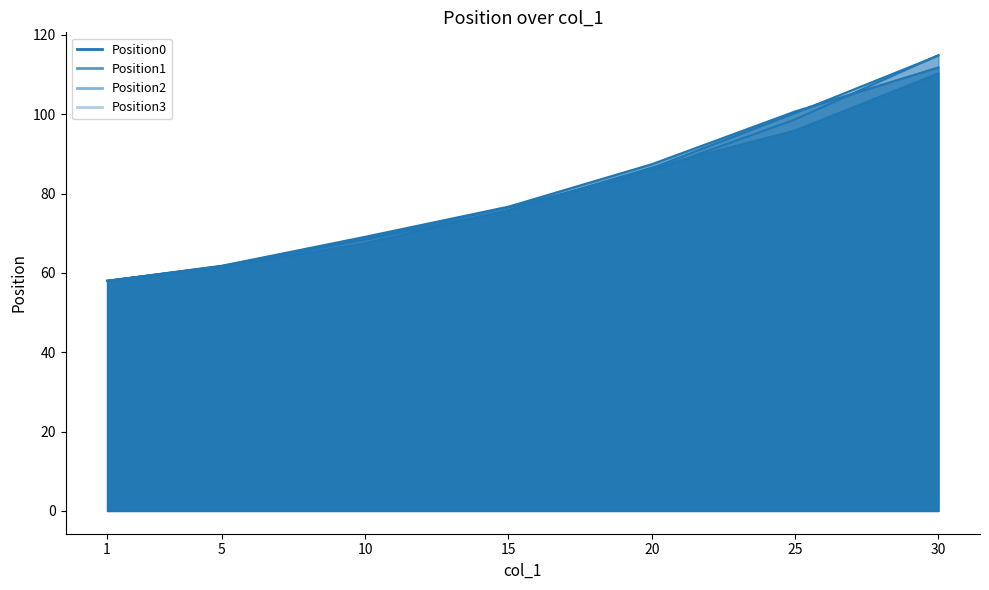

Count the number of data series in this chart.

4